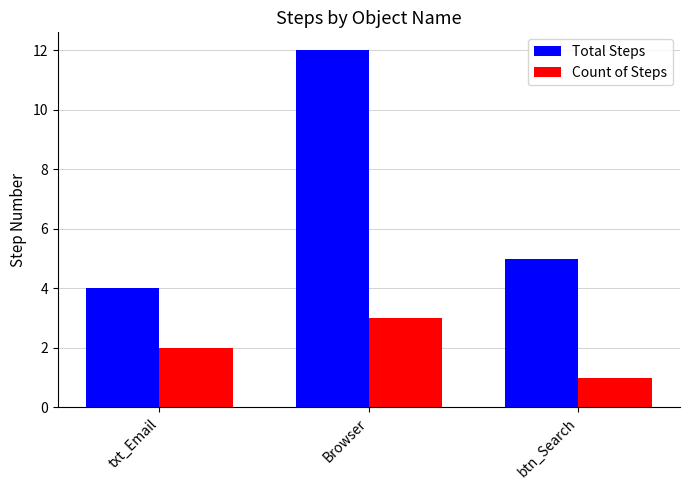

What is the maximum value for Total Steps?

12